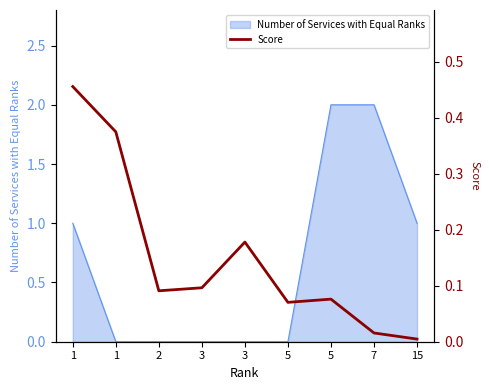

How many points are lower than both their immediate neighbors (excluding endpoints)?

2